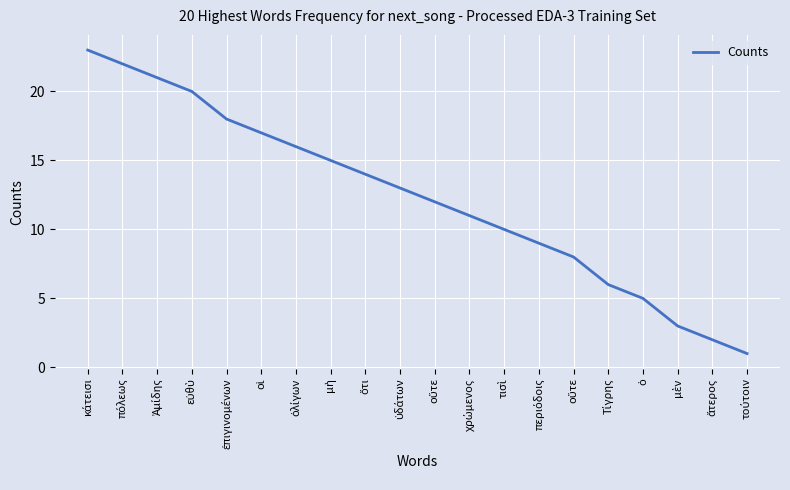

How many lines are shown in the chart?

1